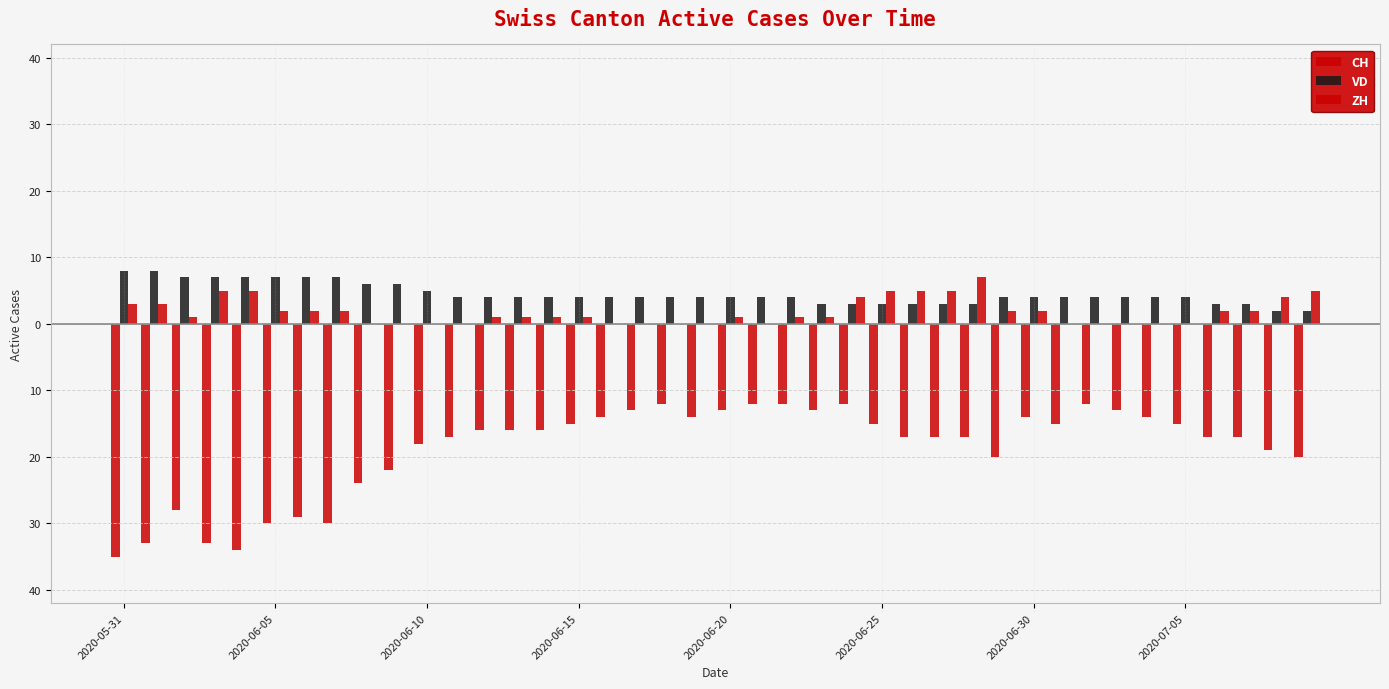

Which series has the largest range (max minus min)?

CH